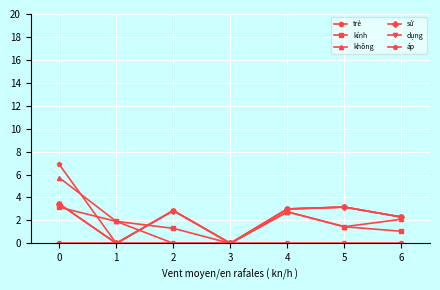

Does the chart have visible grid lines?

Yes